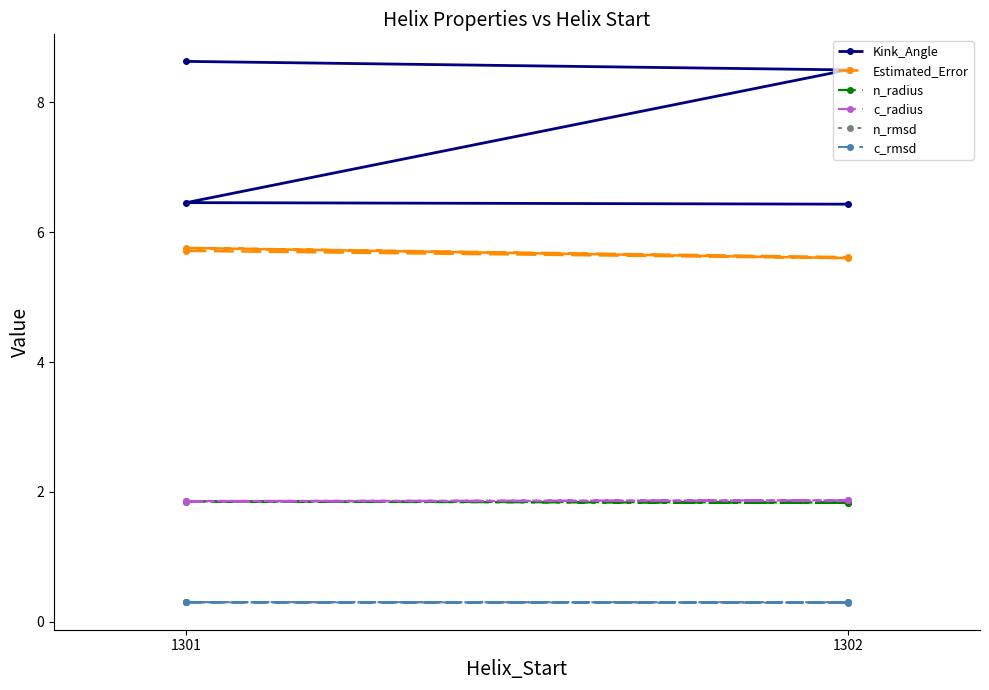

Does the chart display data point markers on the line(s)?

Yes